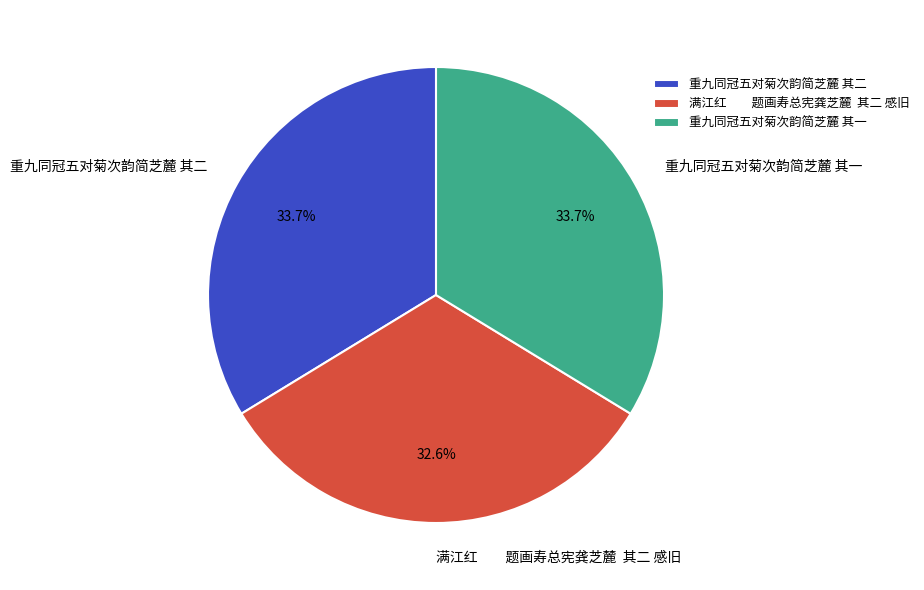

Is the sum of 满江红 题画寿总宪龚芝麓 其二 感旧 and 重九同冠五对菊次韵简芝麓 其一 greater than half?

Yes